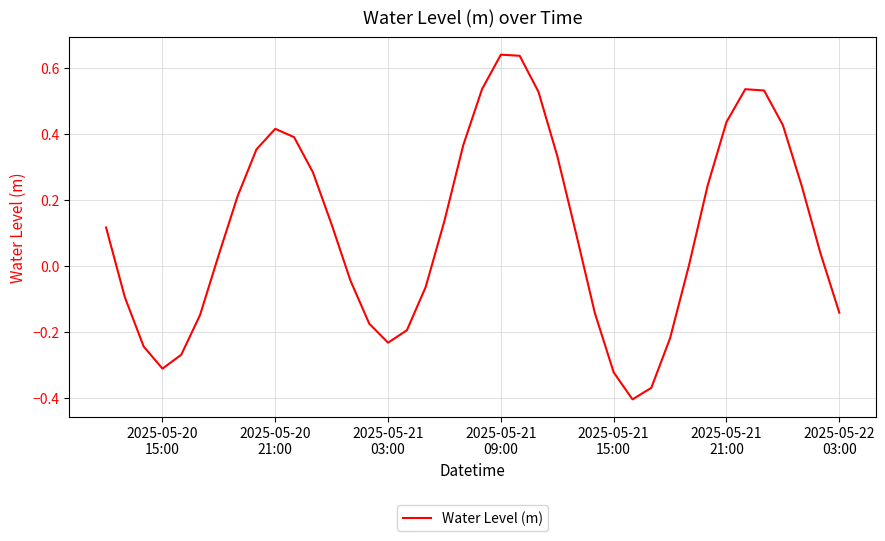

What is the value of the 1st point from the left?

0.1